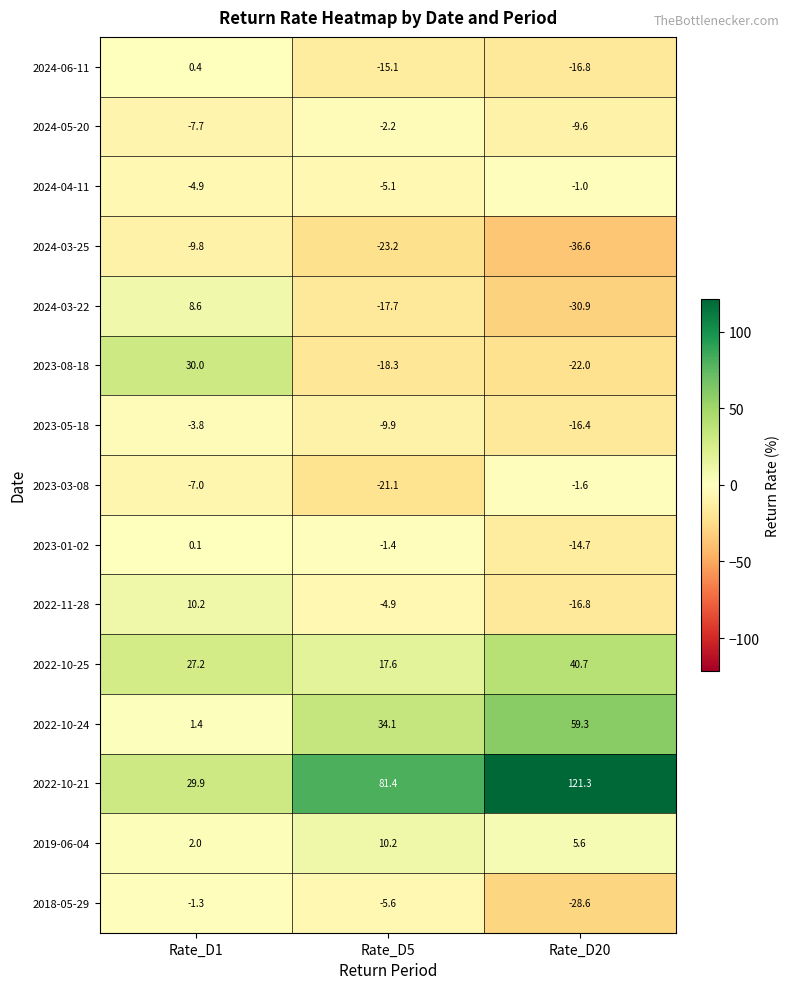

What is the spread (max minus min) of values at Rate_D1?

39.8